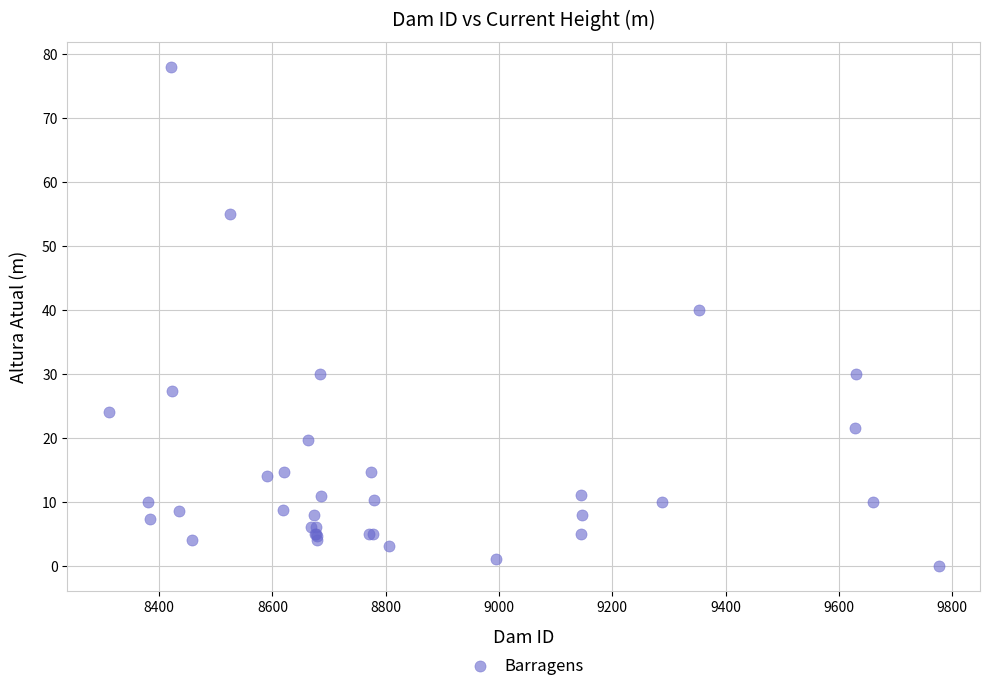

What Y value in the scatter plot is closest to 39?

40.0